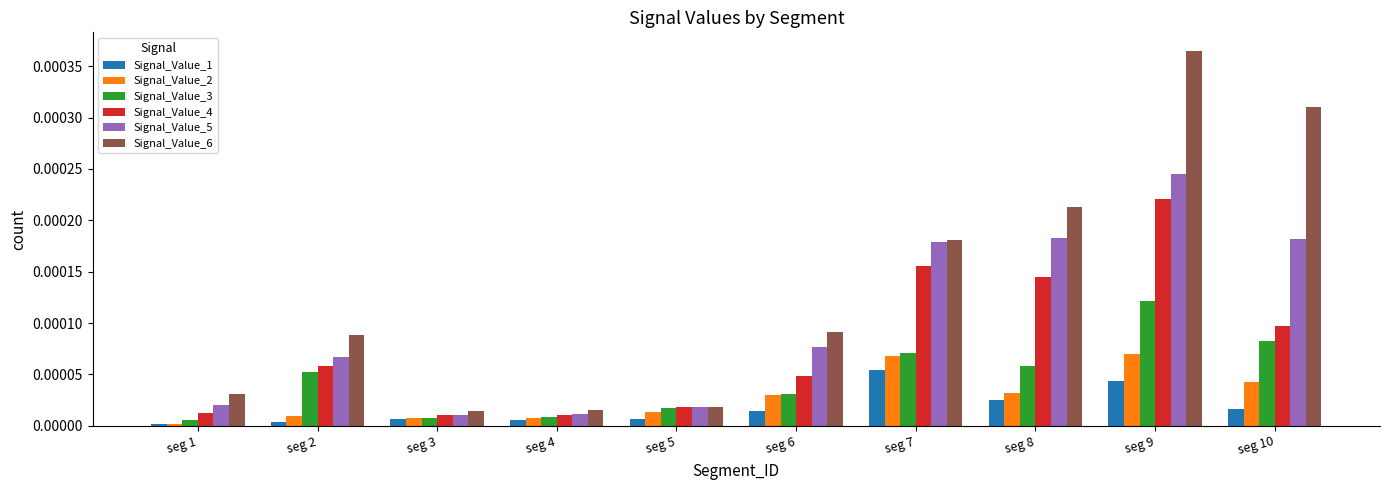

True or false: Signal_Value_6 has a value of 0.0 at seg 5.

True